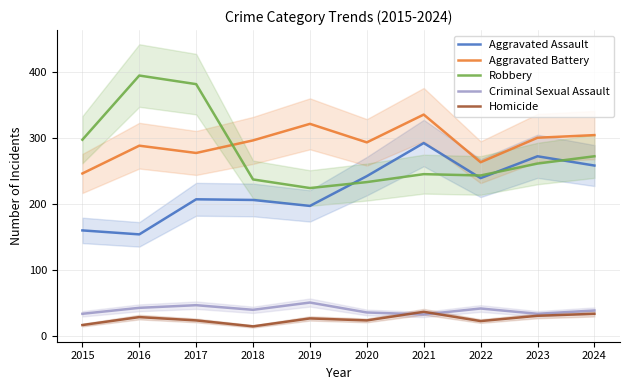

Which series has the widest spread of values?

Robbery